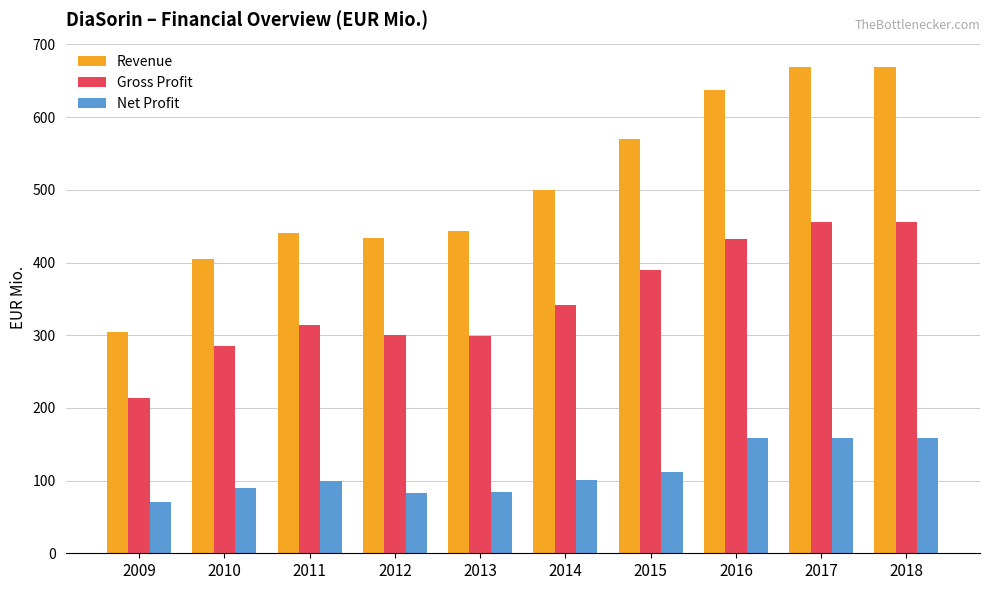

Which category has the lowest value in the Gross Profit series?

2009